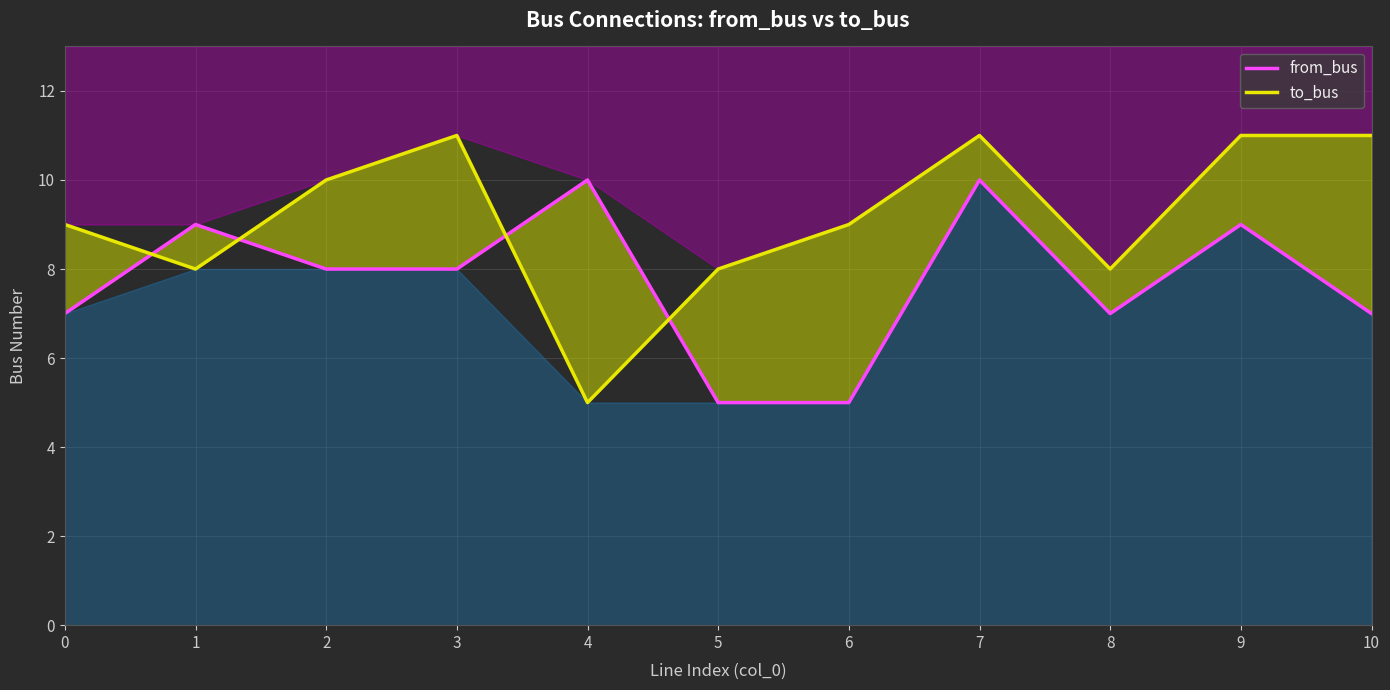

What is the minimum value shown in the chart?

5